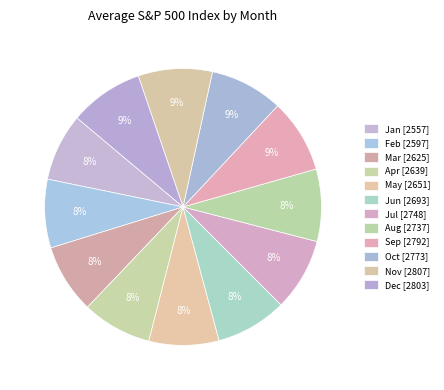

How many segments does this pie chart have?

12